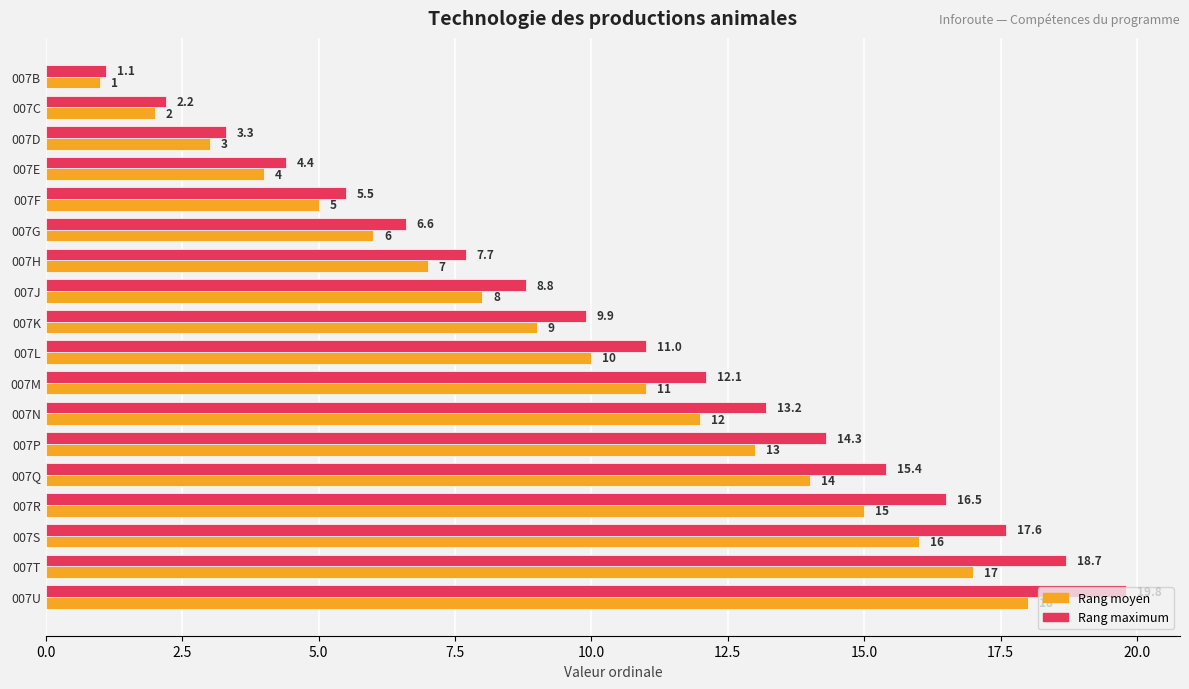

Rank the categories by Rang moyen value from highest to lowest.

007U, 007T, 007S, 007R, 007Q, 007P, 007N, 007M, 007L, 007K, 007J, 007H, 007G, 007F, 007E, 007D, 007C, 007B